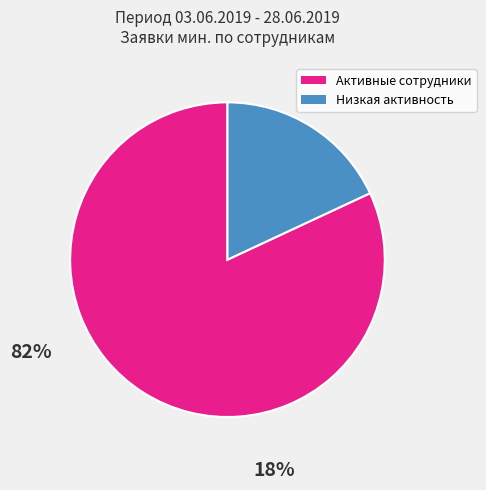

Is there any slice that represents more than half of the pie?

Yes